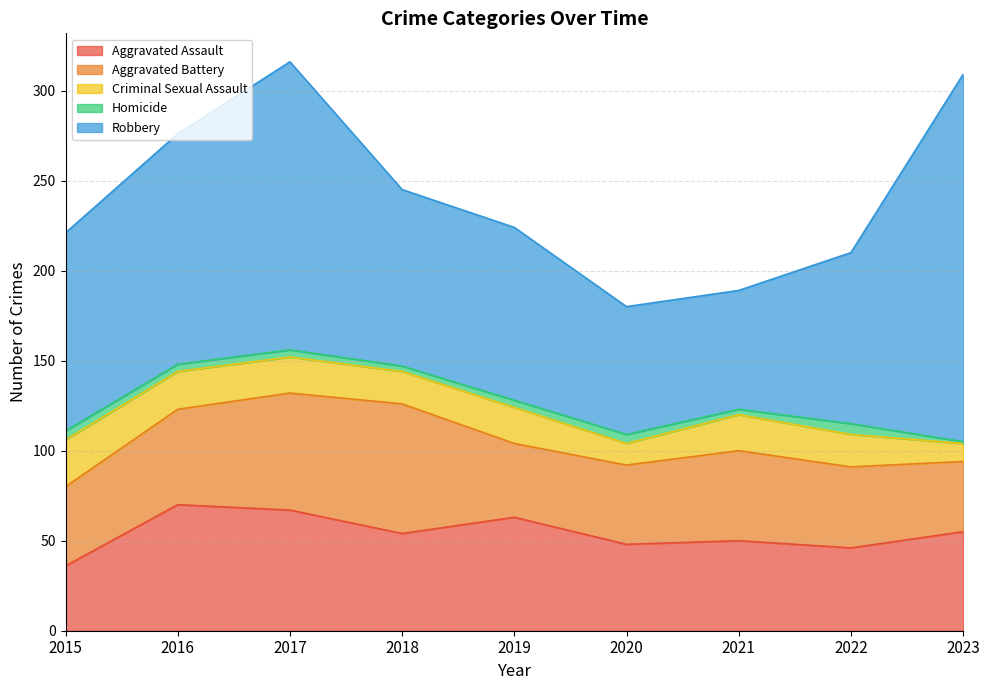

What is the value of the Aggravated Battery point at the 3rd from the left?

65